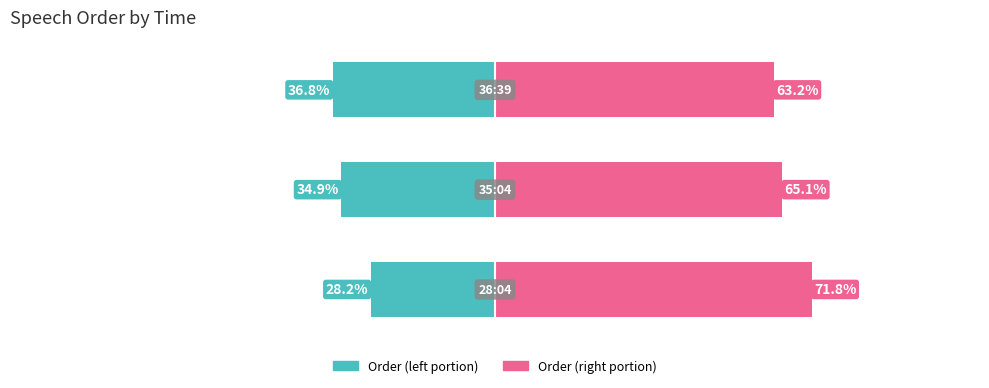

How many groups of bars are there?

3